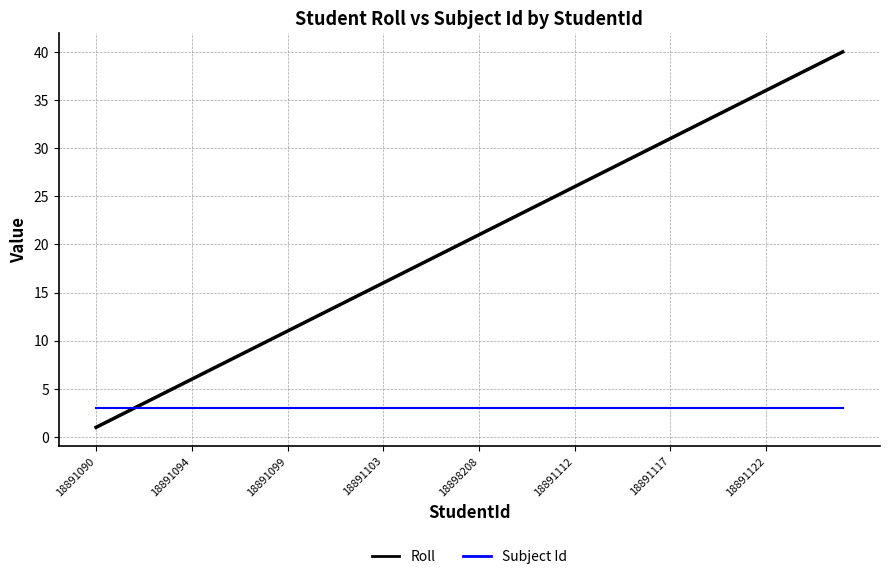

What is the highest value of the Roll series?

40